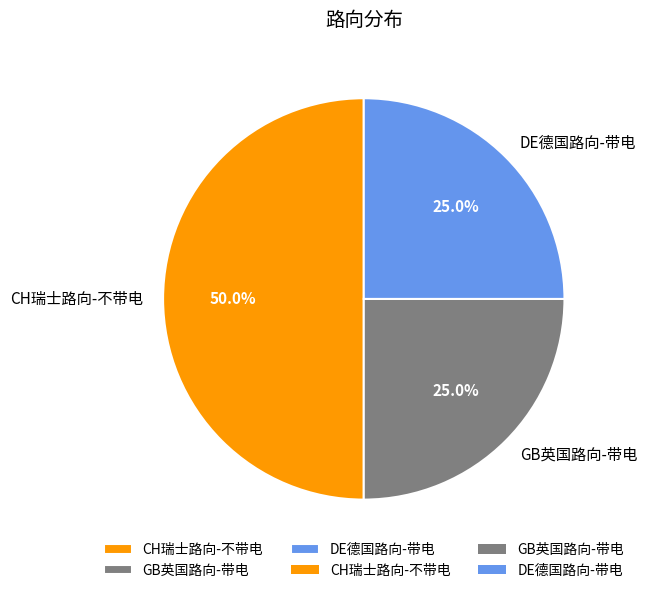

To the nearest percent, what percentage of the pie is GB英国路向-带电?

25%